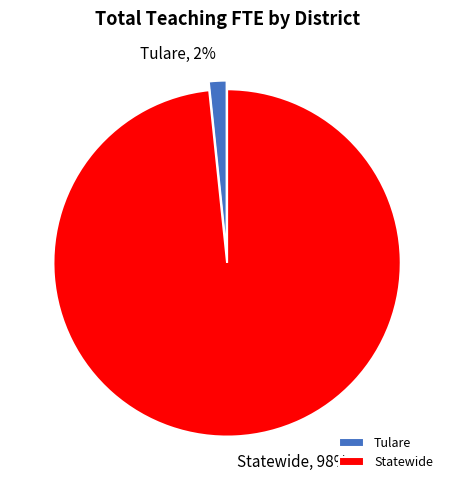

Combined, do Tulare and Statewide account for over 50%?

Yes